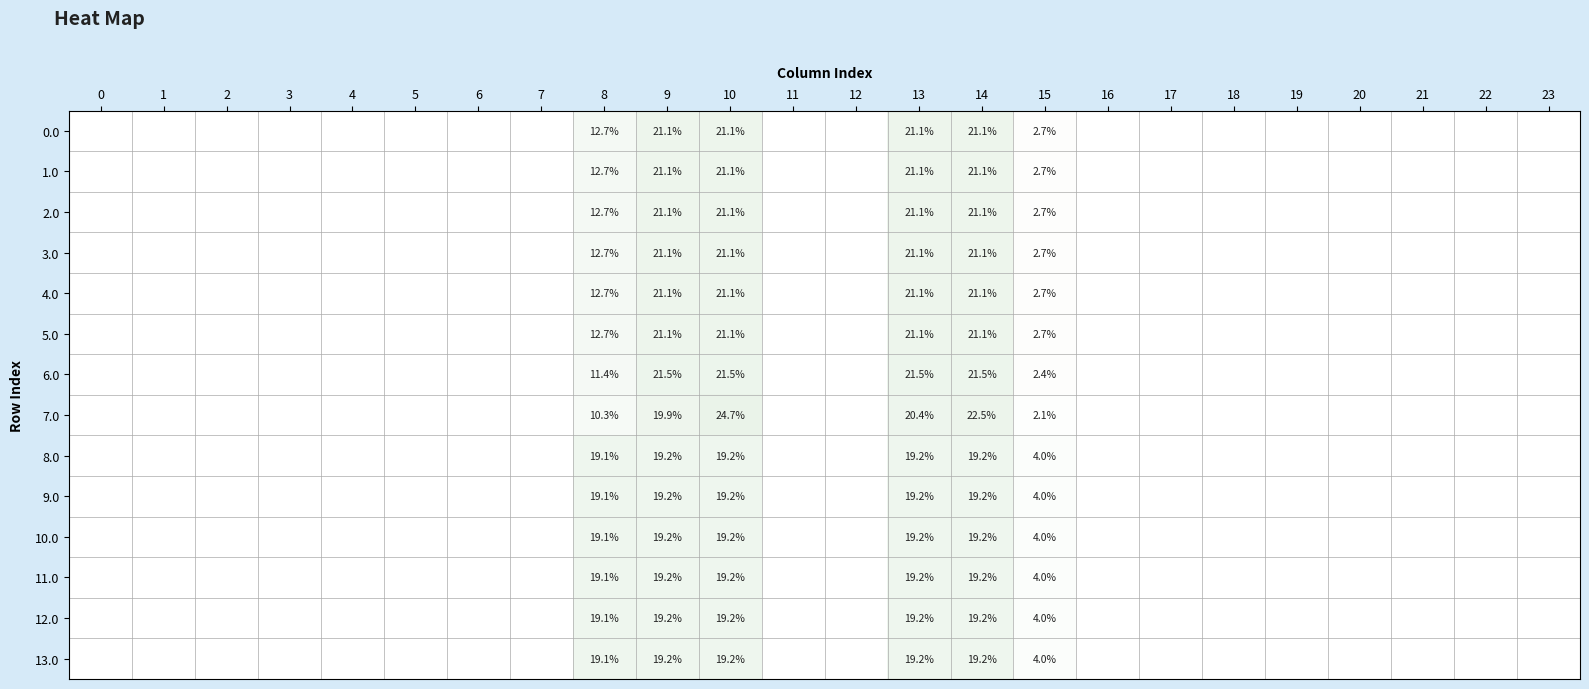

At how many categories does at least one series exceed 5?

5